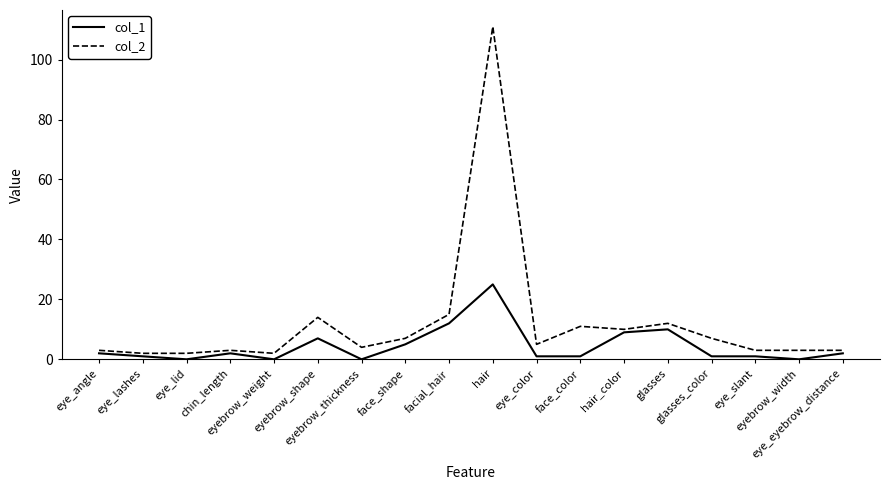

Reading left to right, extract all data points from this chart.

col_1: 2	1	0	2	0	7	0	5	12	25	1	1	9	10	1	1	0	2
col_2: 3	2	2	3	2	14	4	7	15	111	5	11	10	12	7	3	3	3